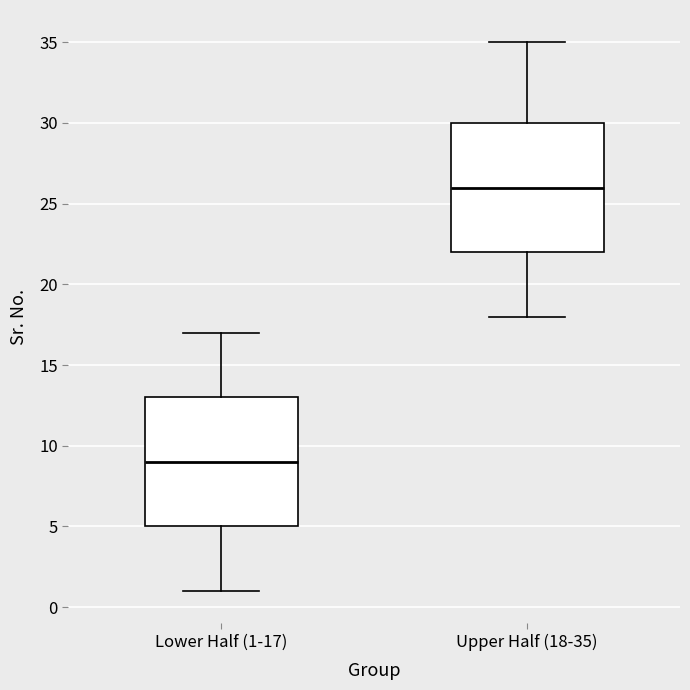

Reading left to right, read every box against the y-axis: the position of its median line, the range the box covers, and the ends of its whiskers. The values are not printed on the chart, so give them approximately, as read against the axis.

Lower Half (1-17): median 9, box 5 to 13, whiskers 1 to 17
Upper Half (18-35): median 26, box 22 to 30, whiskers 18 to 35